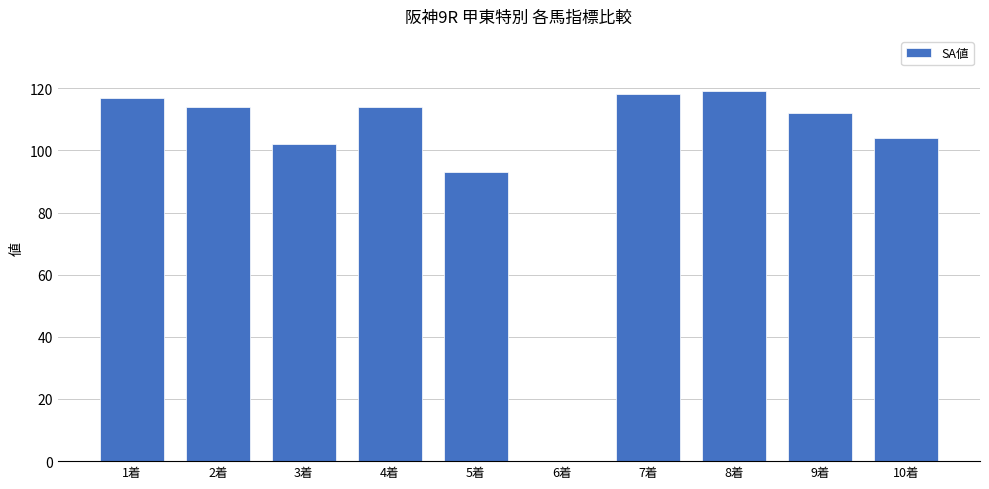

What is the sum of all values?

993